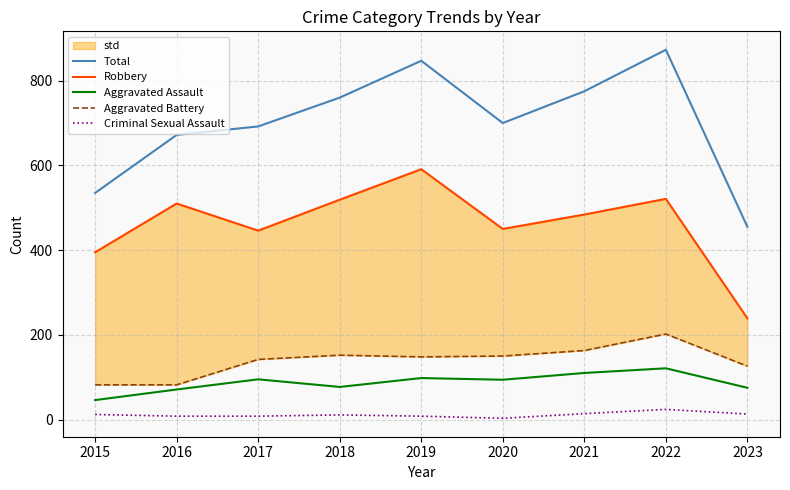

True or false: Criminal Sexual Assault and Aggravated Battery intersect in this chart.

False